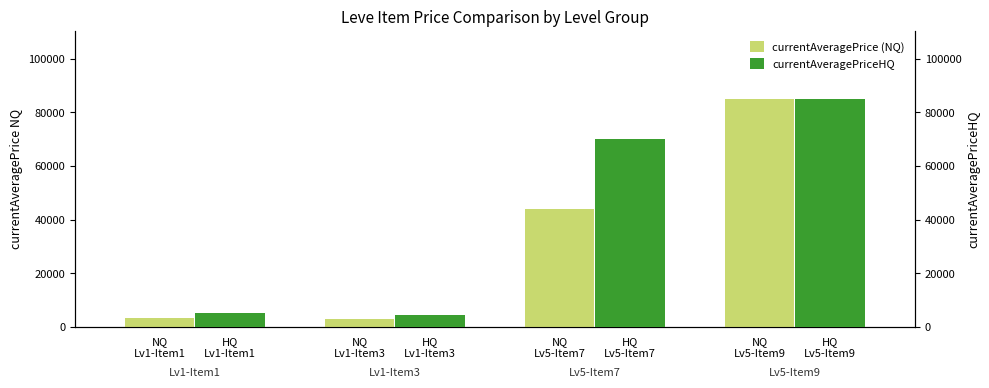

What is the difference between the maximum and second lowest values in the currentAveragePrice (NQ) series?

81531.3